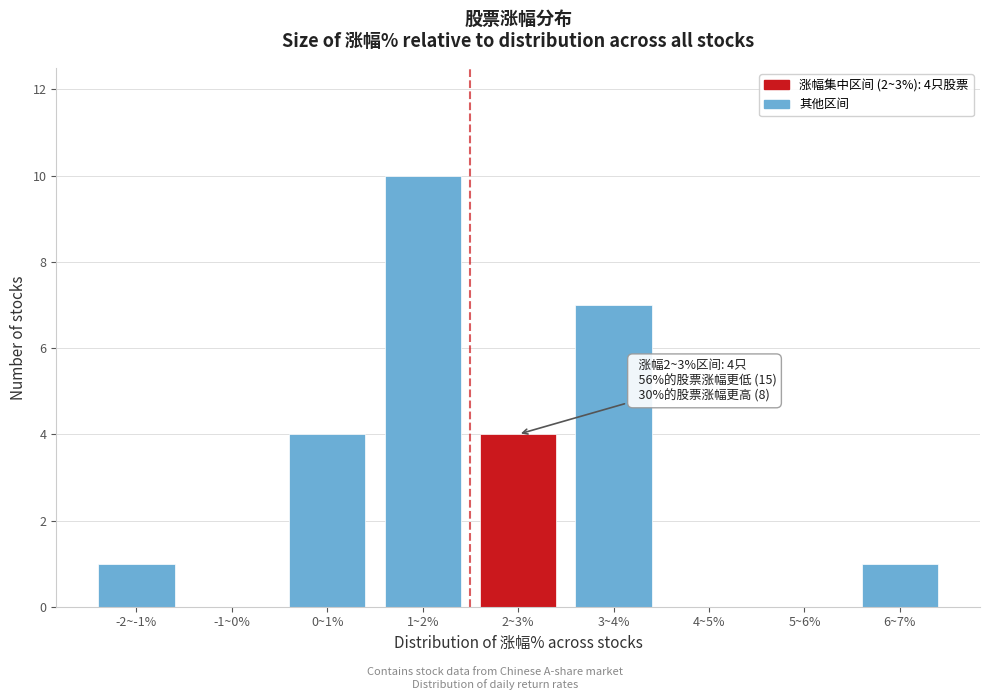

Reading left to right, list all the values displayed in this chart.

-2~-1%=1	-1~0%=0	0~1%=4	1~2%=10	2~3%=4	3~4%=7	4~5%=0	5~6%=0	6~7%=1